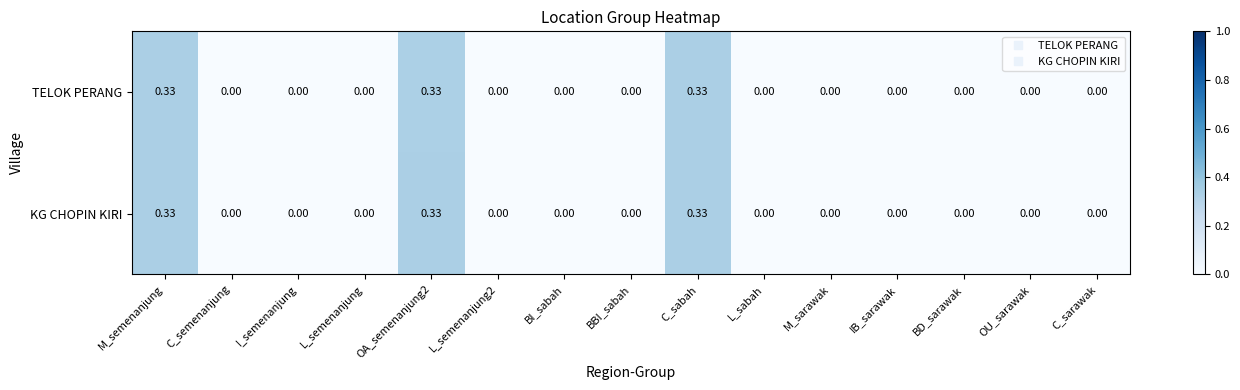

Reading left to right, transcribe all the data shown in this chart.

TELOK PERANG: M_semenanjung=0.3	C_semenanjung=0.0	I_semenanjung=0.0	L_semenanjung=0.0	OA_semenanjung2=0.3	L_semenanjung2=0.0	BI_sabah=0.0	BBI_sabah=0.0	C_sabah=0.3	L_sabah=0.0	M_sarawak=0.0	IB_sarawak=0.0	BD_sarawak=0.0	OU_sarawak=0.0	C_sarawak=0.0
KG CHOPIN KIRI: M_semenanjung=0.3	C_semenanjung=0.0	I_semenanjung=0.0	L_semenanjung=0.0	OA_semenanjung2=0.3	L_semenanjung2=0.0	BI_sabah=0.0	BBI_sabah=0.0	C_sabah=0.3	L_sabah=0.0	M_sarawak=0.0	IB_sarawak=0.0	BD_sarawak=0.0	OU_sarawak=0.0	C_sarawak=0.0